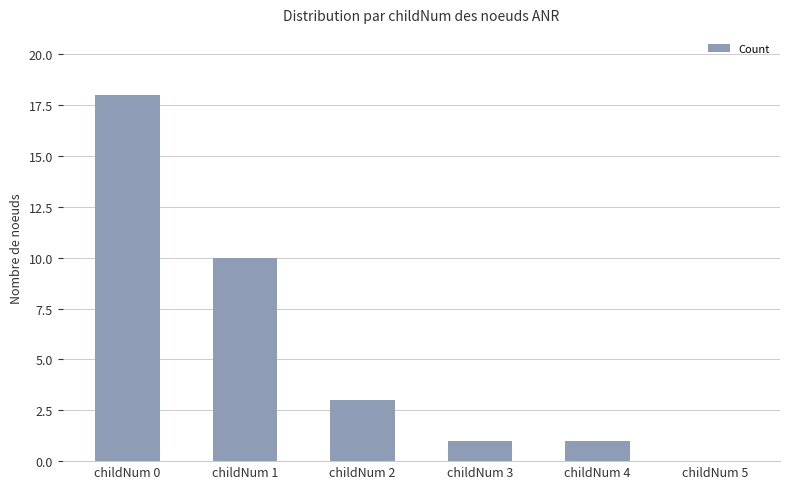

Are the bars horizontal?

No